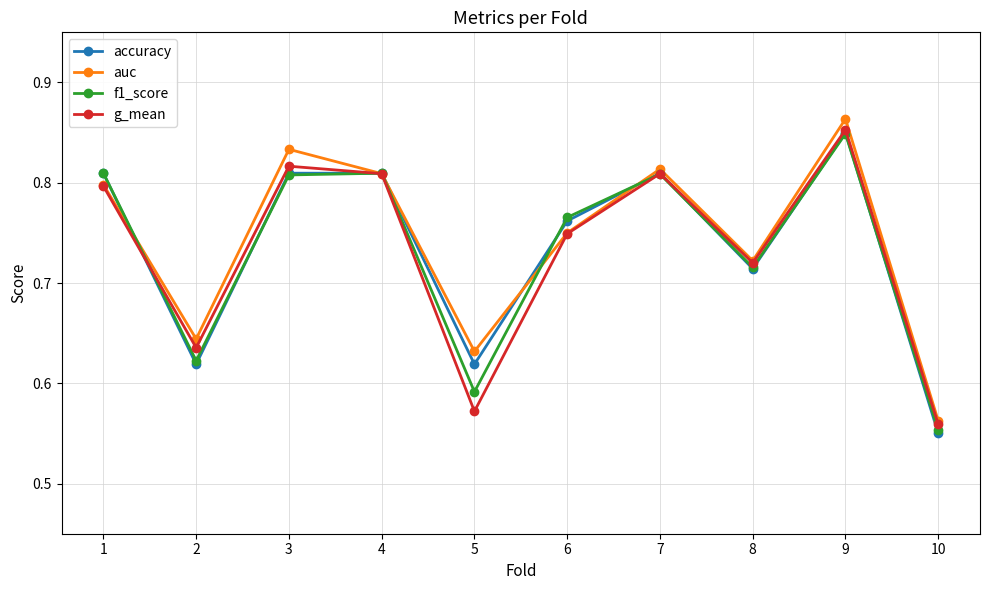

At how many categories does at least one series exceed 0?

10